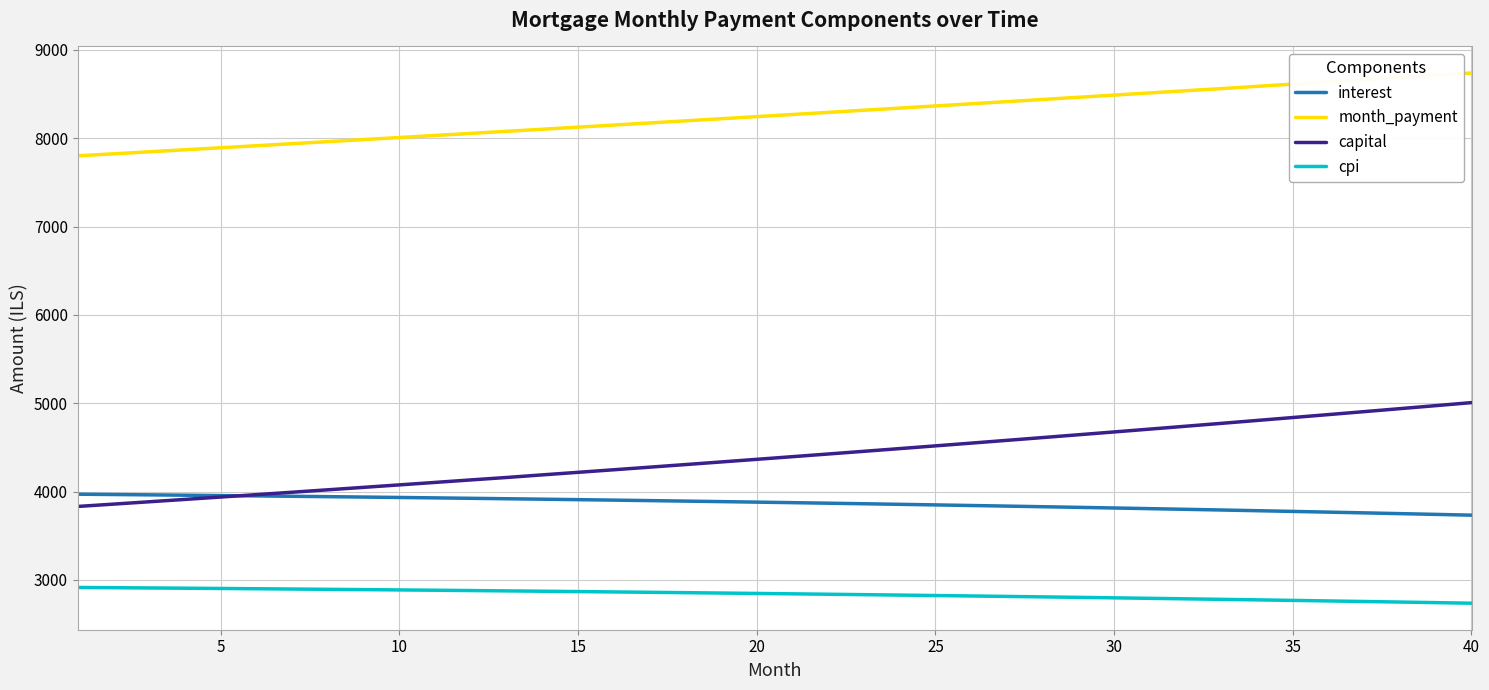

Rank the series by their maximum value, from lowest to highest.

cpi, interest, capital, month_payment